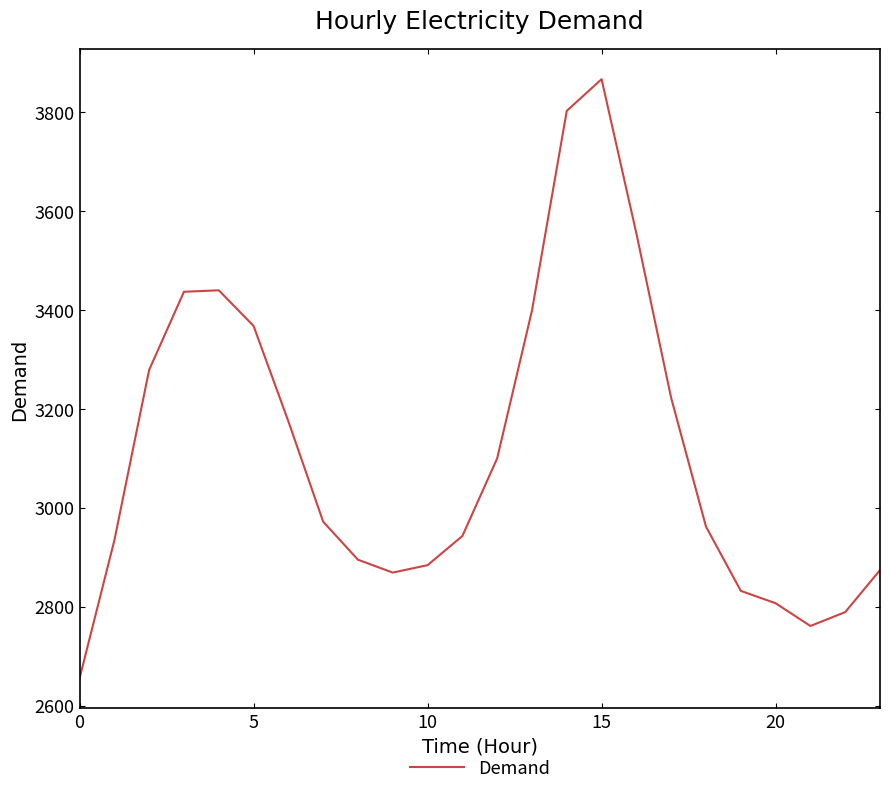

How many interior local peaks (higher than both neighbors) does the data have?

2